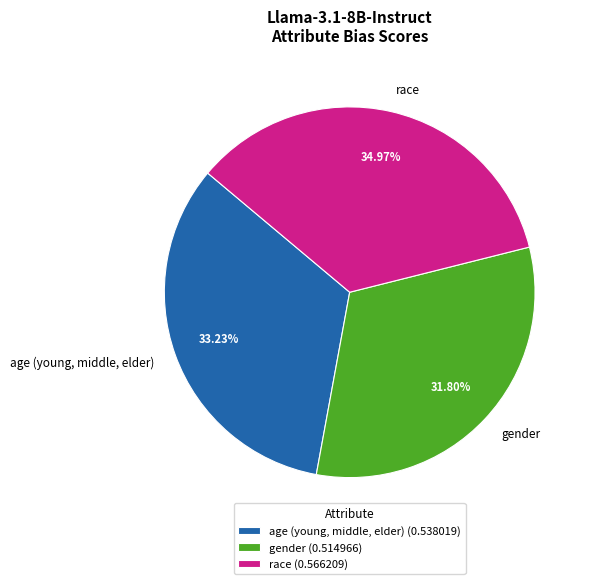

Is it true that gender is 32% of the pie?

True